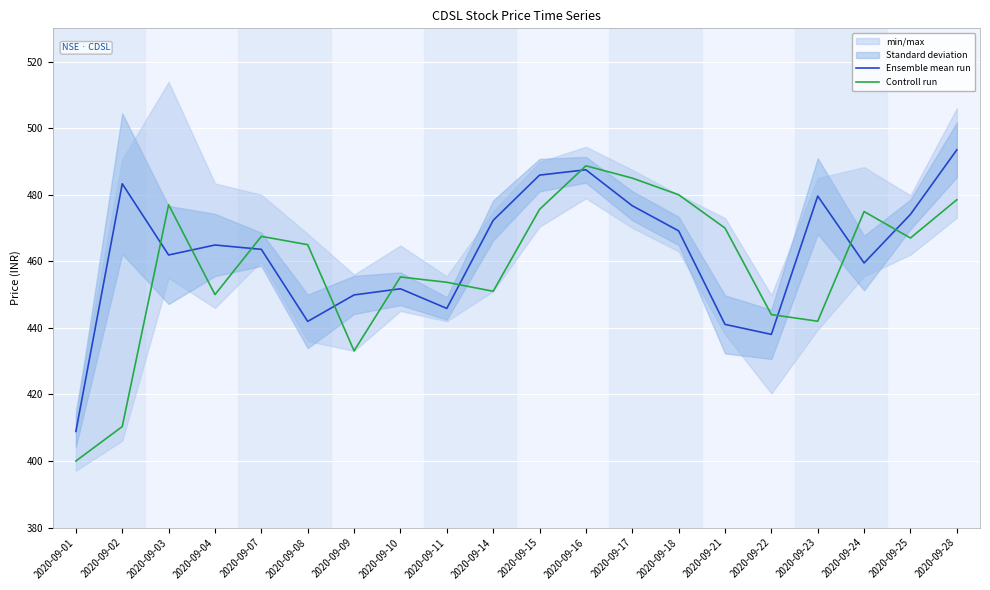

List the labels in order of Ensemble mean run value, largest first.

2020-09-28, 2020-09-16, 2020-09-15, 2020-09-02, 2020-09-23, 2020-09-17, 2020-09-25, 2020-09-14, 2020-09-18, 2020-09-04, 2020-09-07, 2020-09-03, 2020-09-24, 2020-09-10, 2020-09-09, 2020-09-11, 2020-09-08, 2020-09-21, 2020-09-22, 2020-09-01